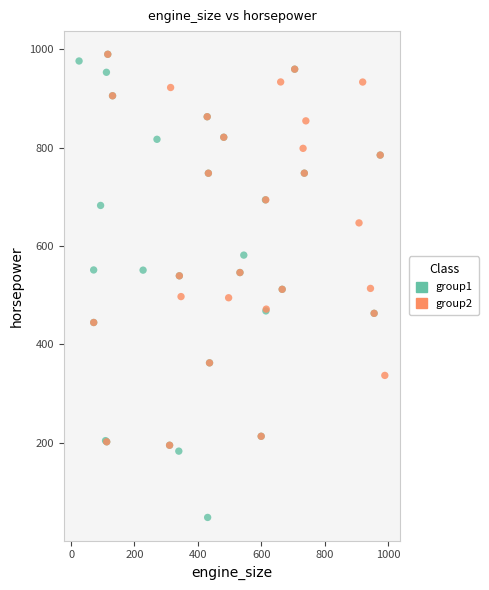

Which series has the largest Y range (max minus min)?

group1